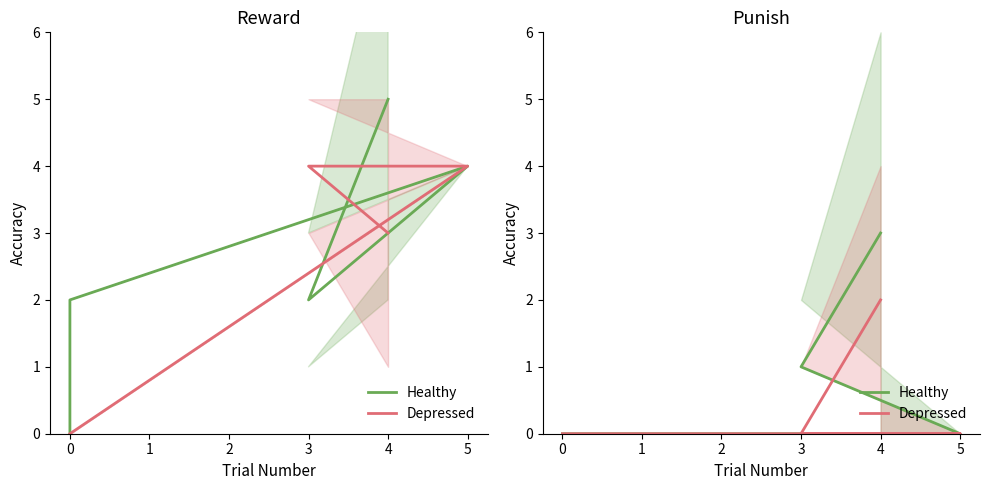

How many positive values does the Healthy series have?

2